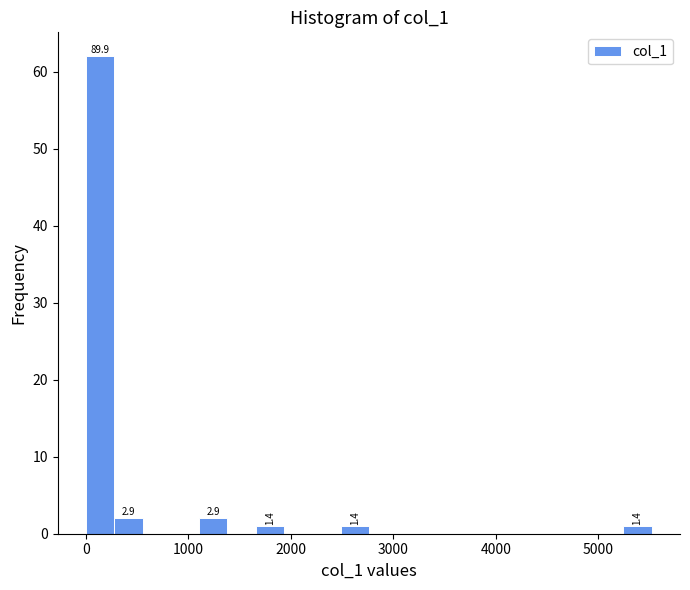

Read against the x-axis, roughly where is the centre of the tallest bar?

100